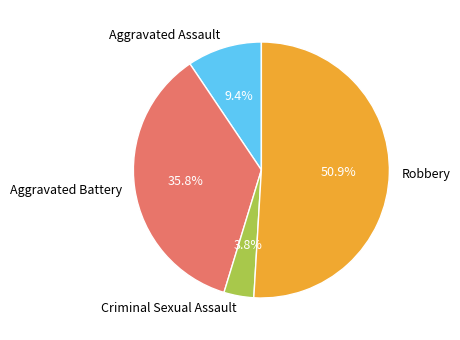

What percentage is the Criminal Sexual Assault slice, to the nearest percent?

4%